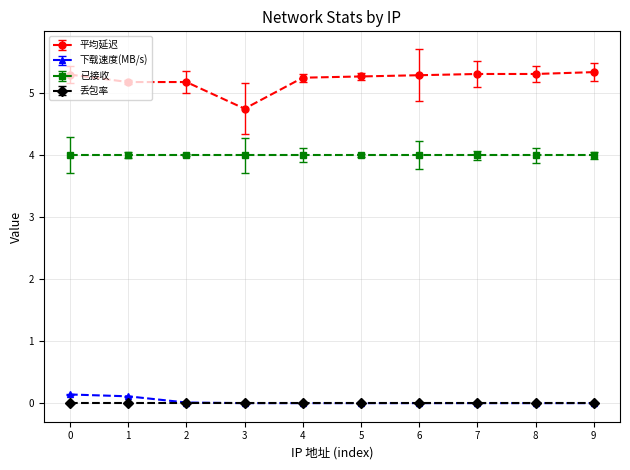

True or false: 丢包率 has a value of 0.0 at 5.

True